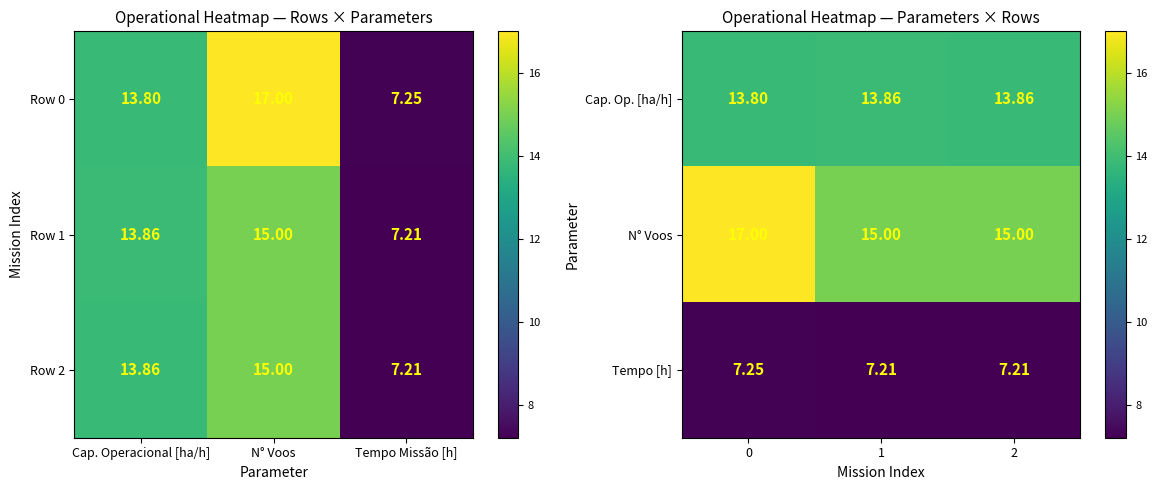

List the labels in order of Row 0 value, largest first.

N° Voos, Cap. Operacional [ha/h], Tempo Missão [h]